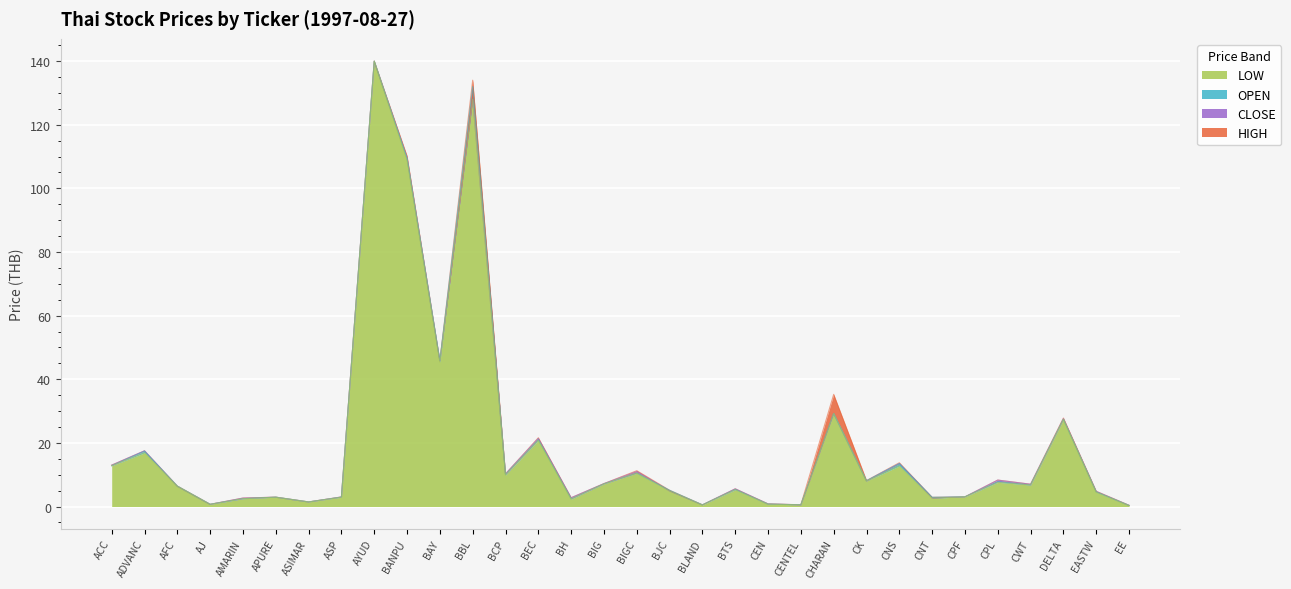

How many lines are shown in the chart?

4